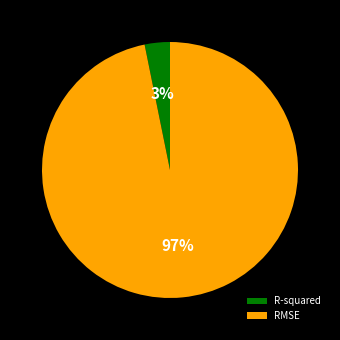

To the nearest percent, what percentage of the pie is R-squared?

3%